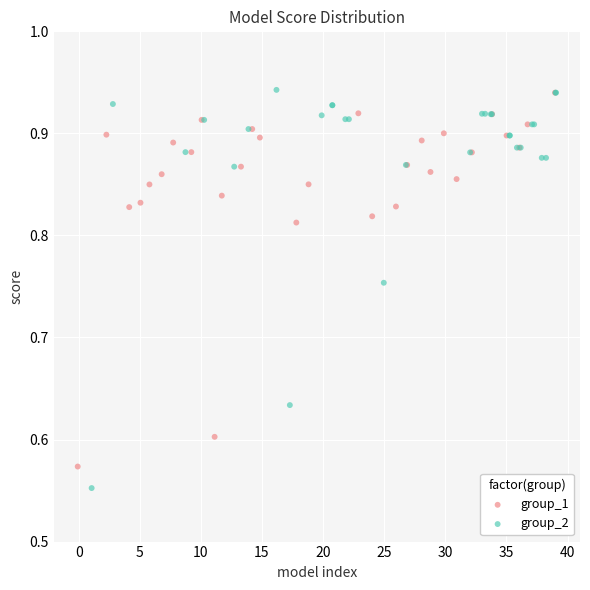

Which series contains the lowest Y value?

group_2